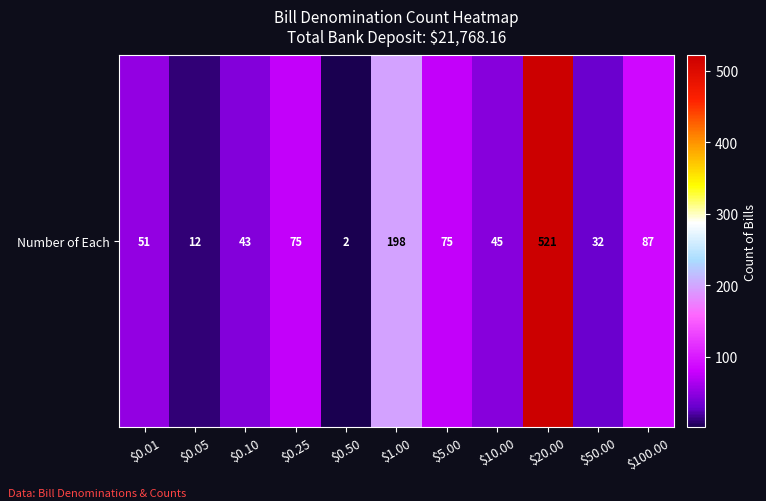

Rank the categories by value from lowest to highest.

$0.50, $0.05, $50.00, $0.10, $10.00, $0.01, $0.25, $5.00, $100.00, $1.00, $20.00